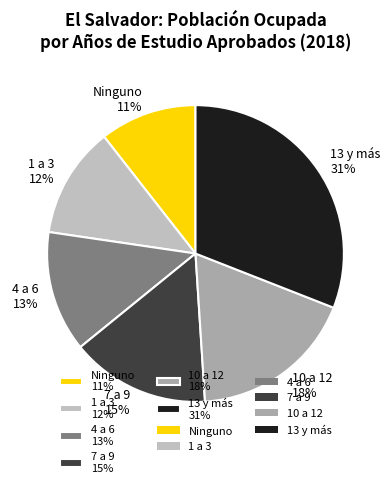

Is the sum of Ninguno 11% and 10 a 12 18% greater than half?

No